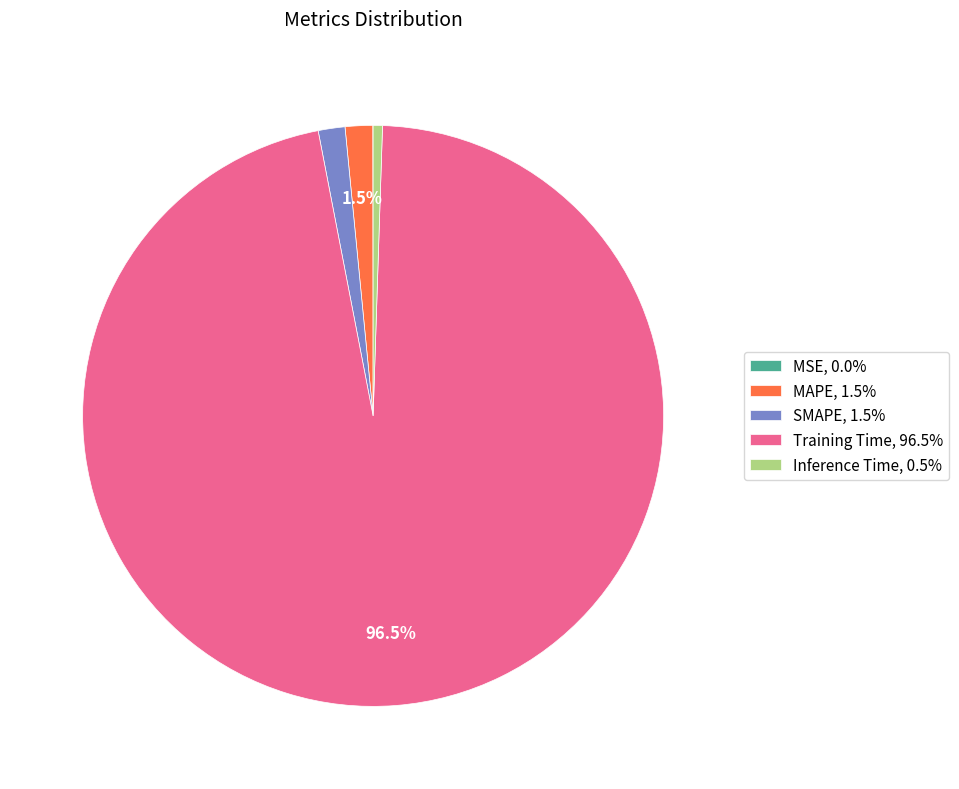

Which slice is the largest?

Training Time